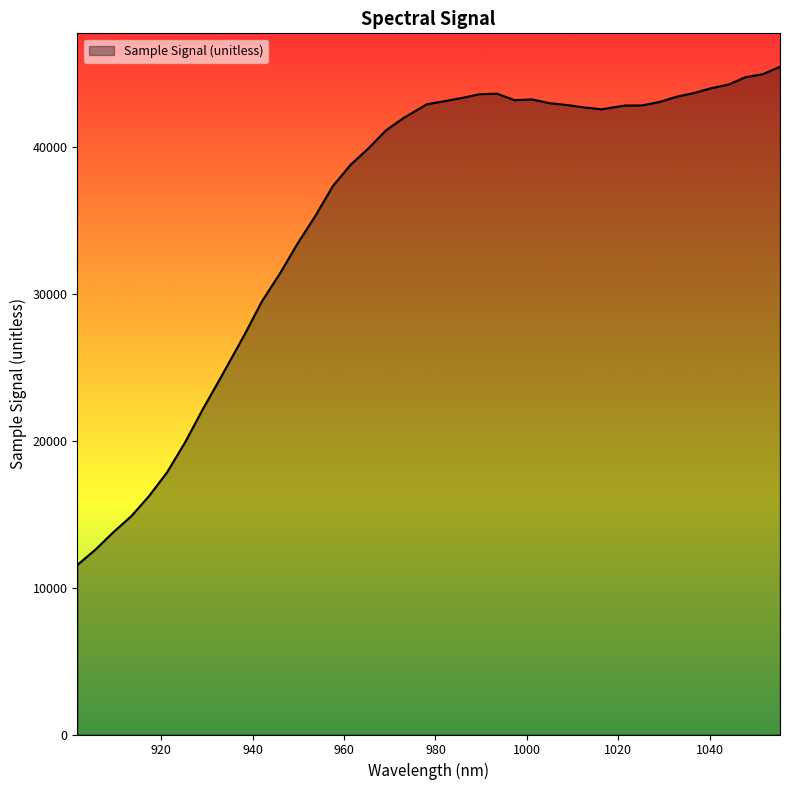

What is the greatest value displayed?

45460